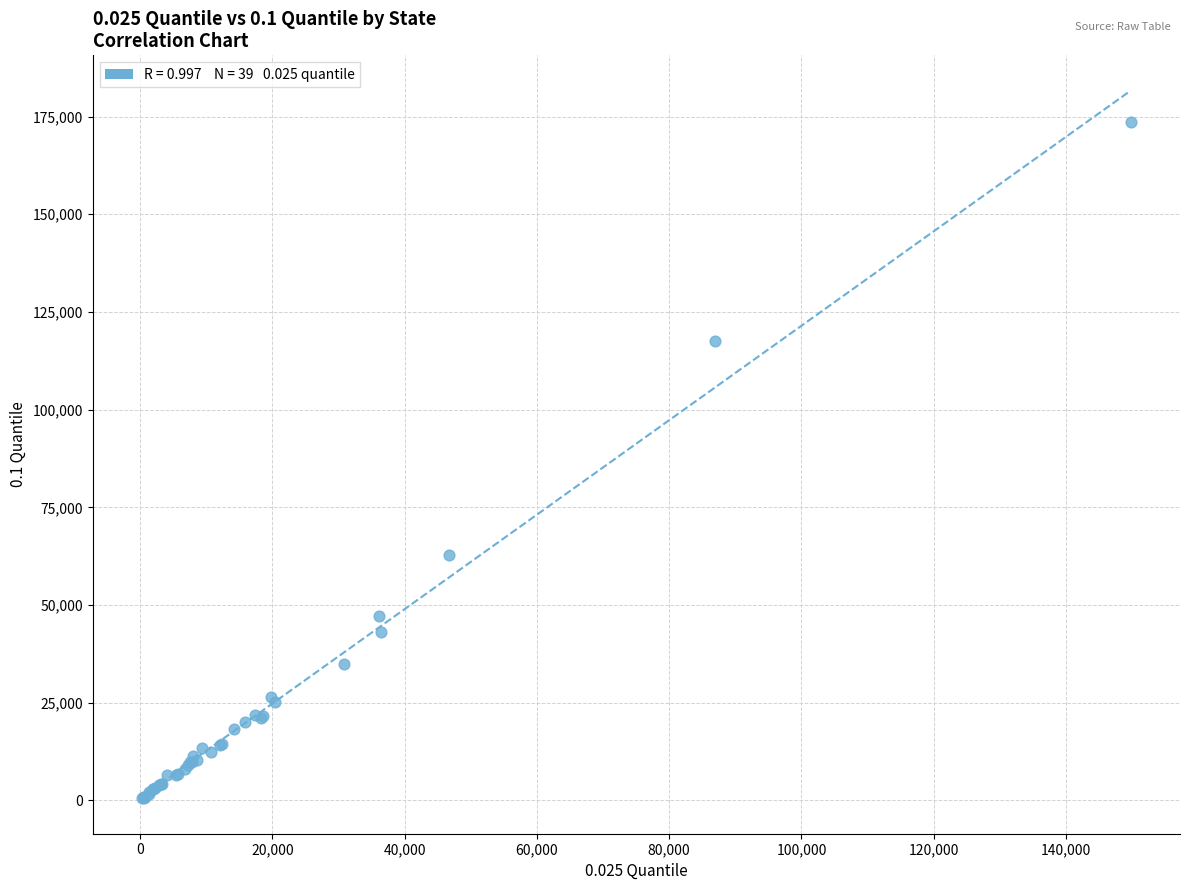

What Y value in the scatter plot is closest to 87039?

62740.2